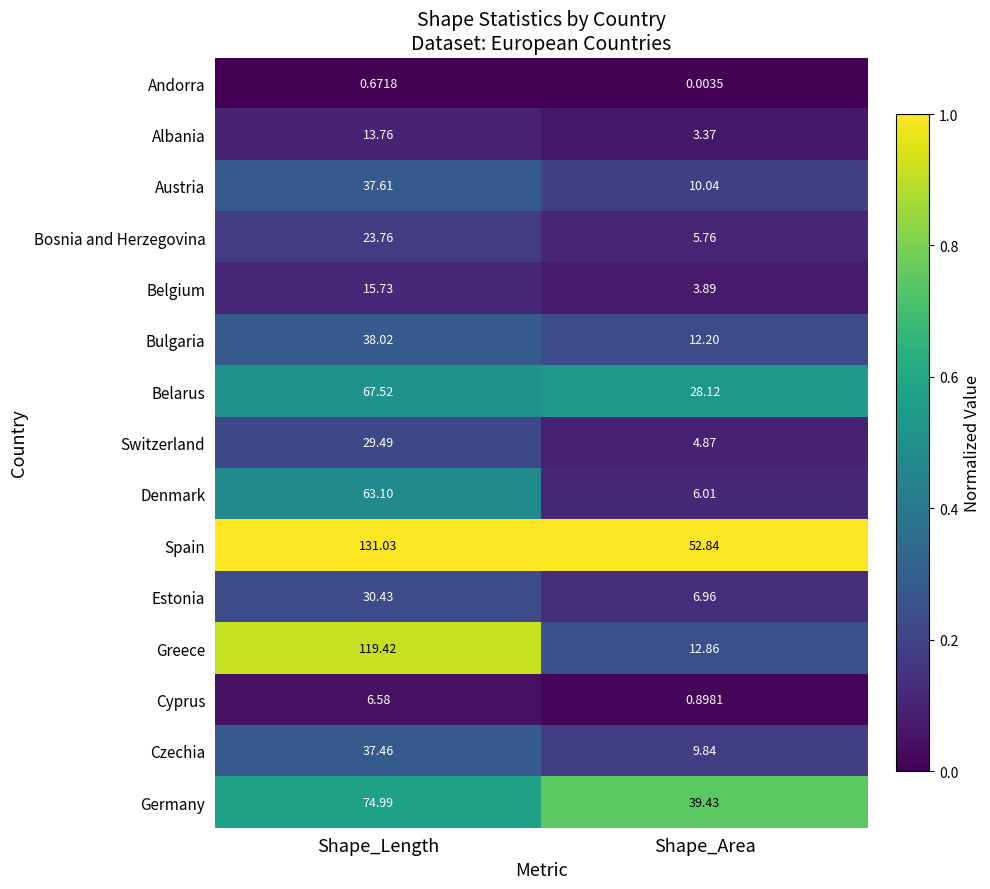

Which category has the lowest value in the Czechia series?

Shape_Area